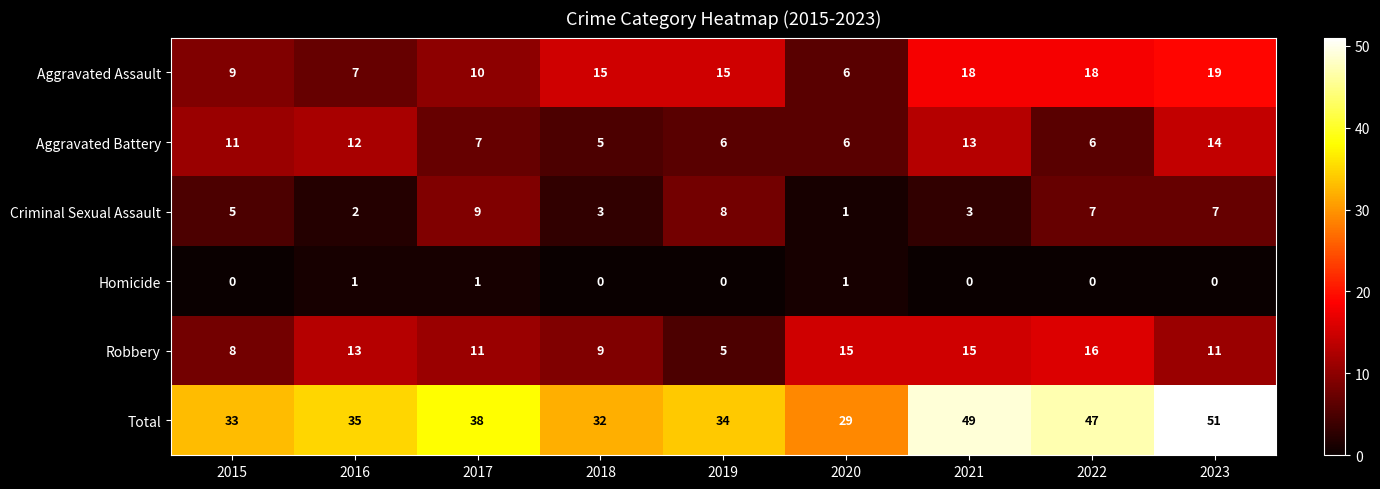

How many distinct data groups are displayed?

6